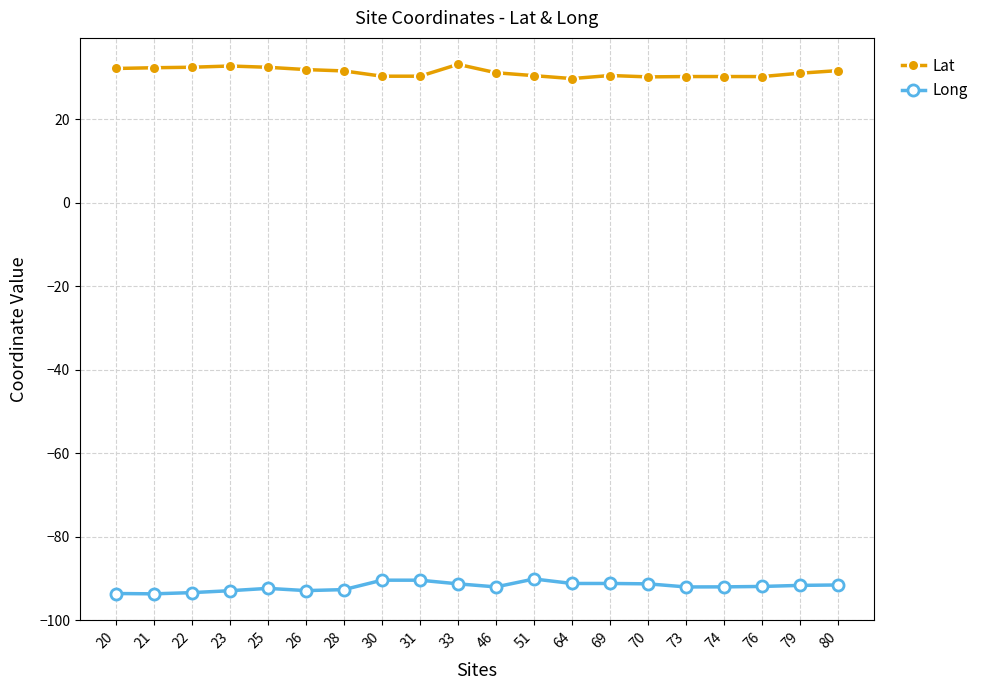

True or false: Lat has more than 2 points higher than both neighbors.

True